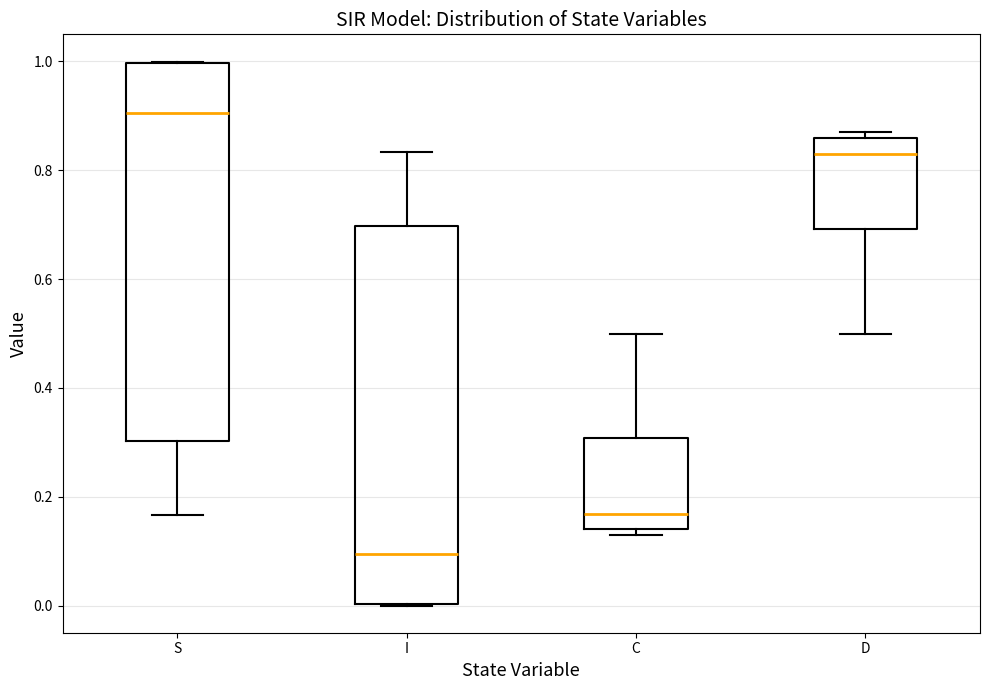

Reading left to right, read every box against the y-axis: the position of its median line, the range the box covers, and the ends of its whiskers. The values are not printed on the chart, so give them approximately, as read against the axis.

S: median 0.90, box 0.30 to 1.00, whiskers 0.16 to 1.00
I: median 0.10, box 0.00 to 0.70, whiskers 0.00 to 0.84
C: median 0.16, box 0.14 to 0.30, whiskers 0.12 to 0.50
D: median 0.84, box 0.70 to 0.86, whiskers 0.50 to 0.88